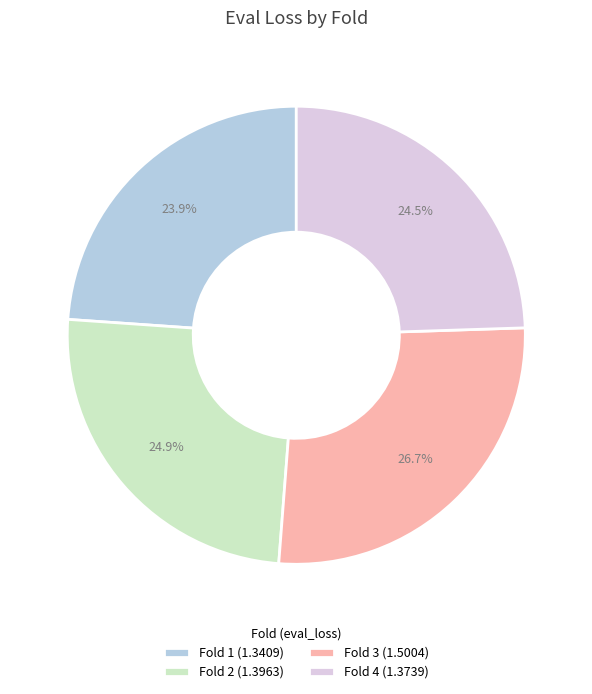

Which category has the smallest portion of the pie?

Fold 1